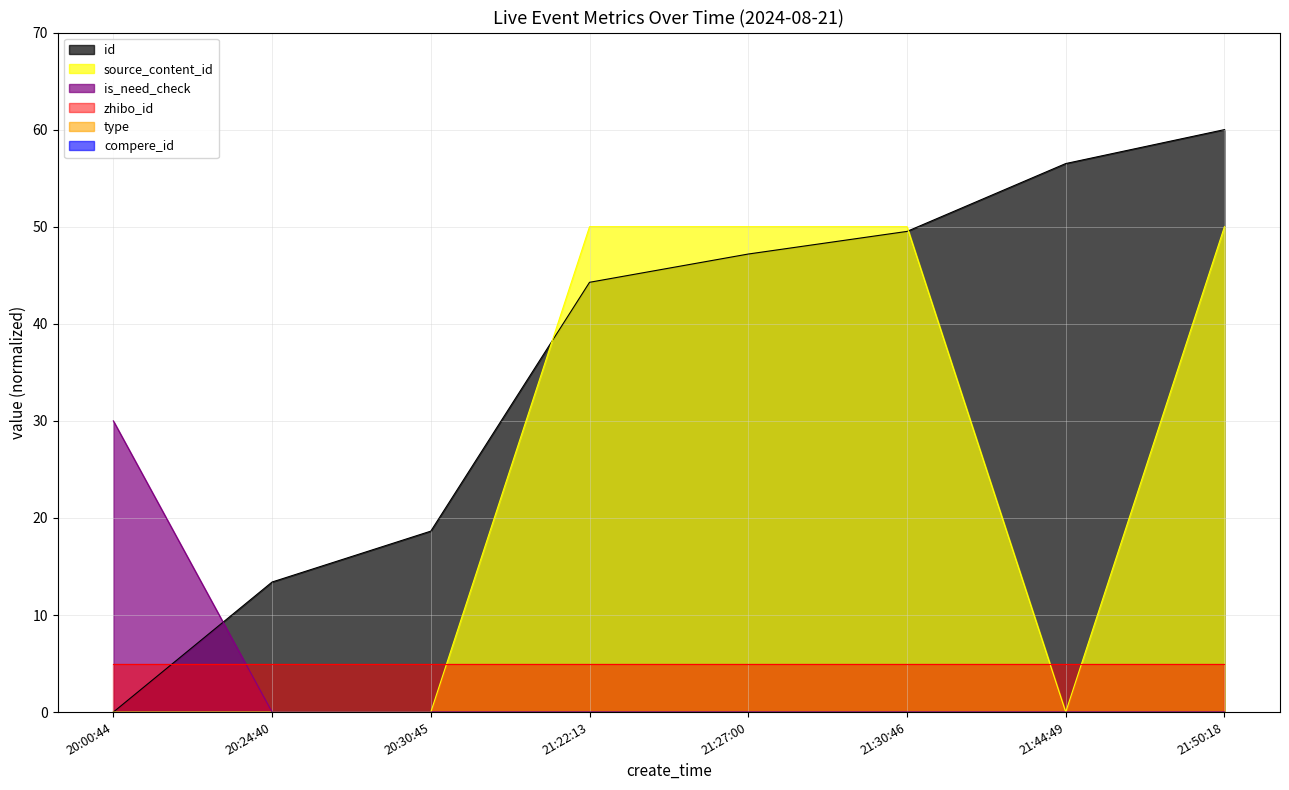

True or false: id has more than 2 points higher than both neighbors.

False